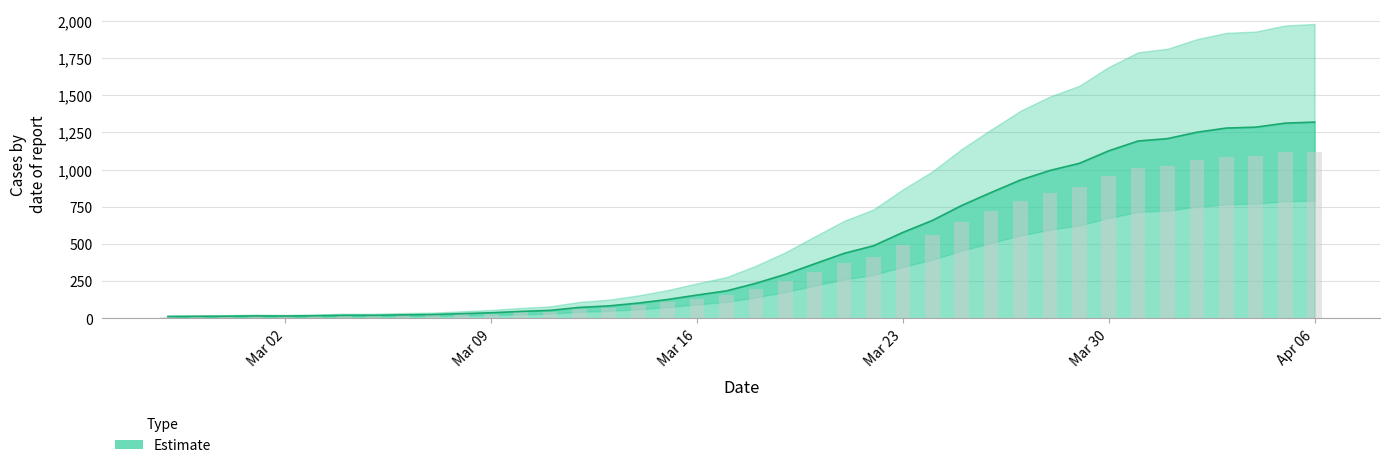

Count the number of data series in this chart.

1